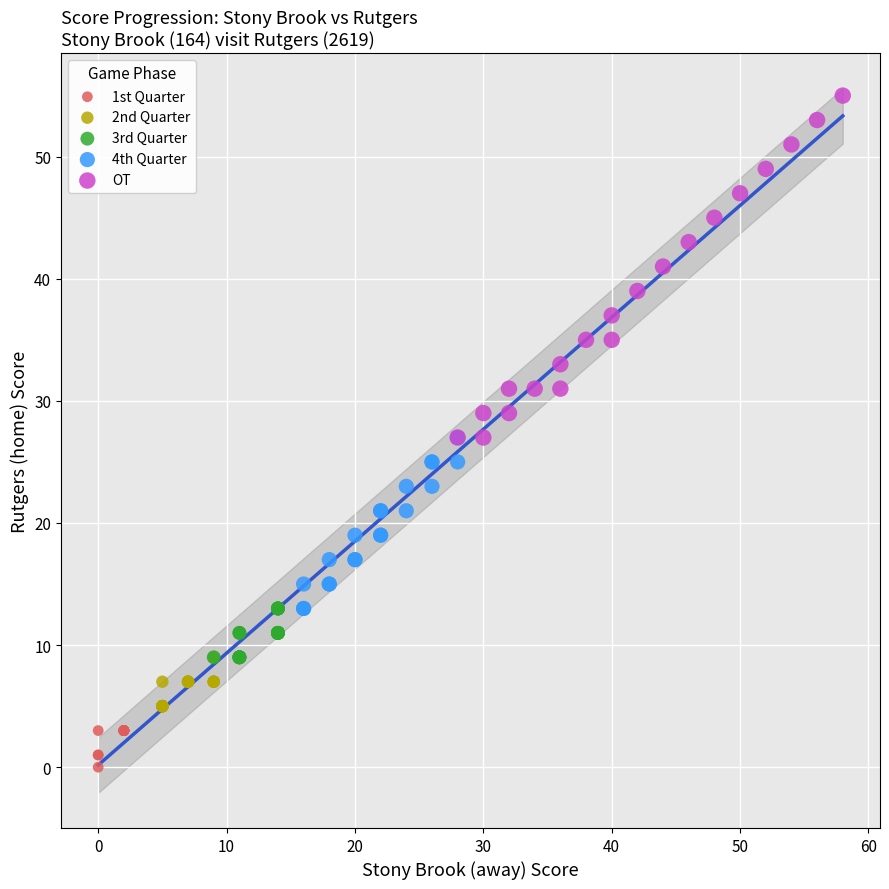

Which series contains the lowest Y value?

1st Quarter